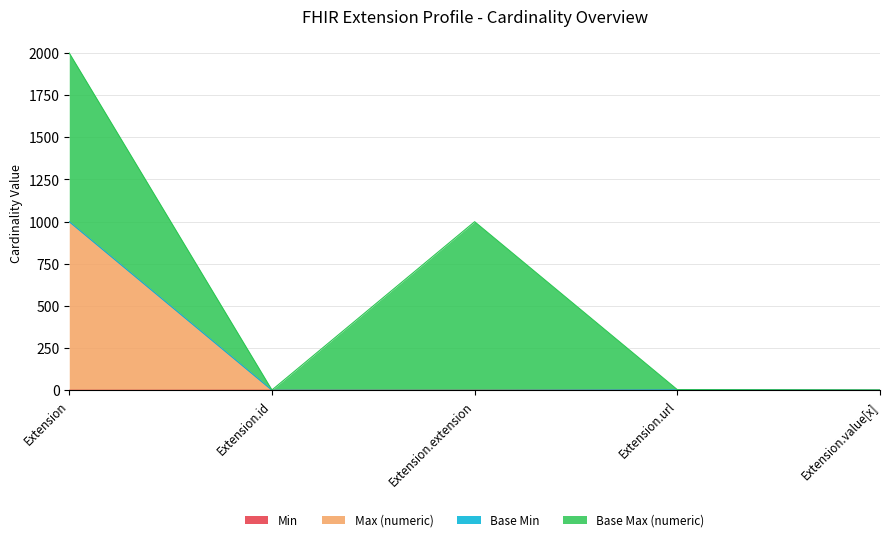

What position from the left is Extension.url?

4